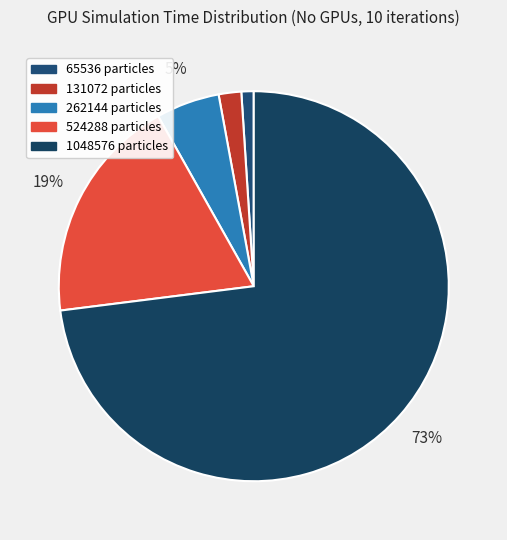

Which slice is the largest?

1048576